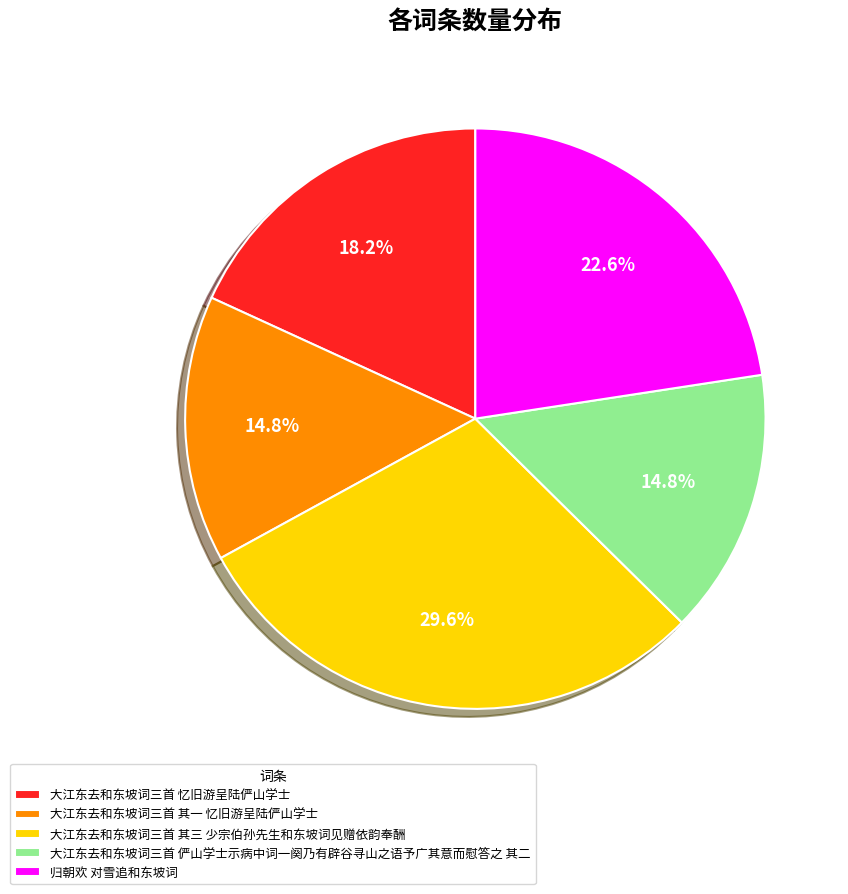

Is it true that 归朝欢 对雪追和东坡词 is 36% of the pie?

False